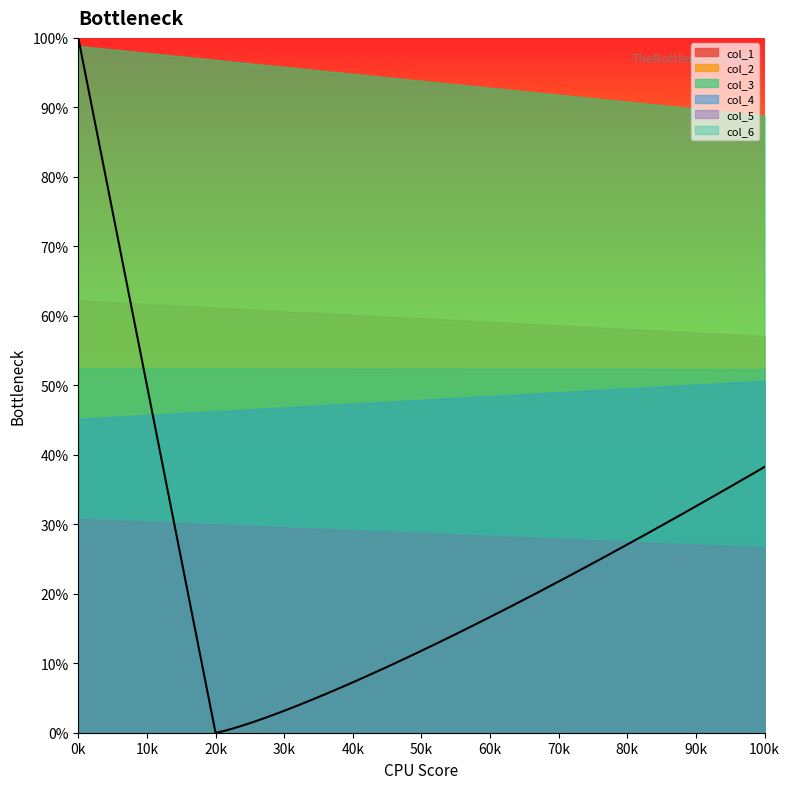

The value of col_5 at 1 is 26.7. True or false?

True